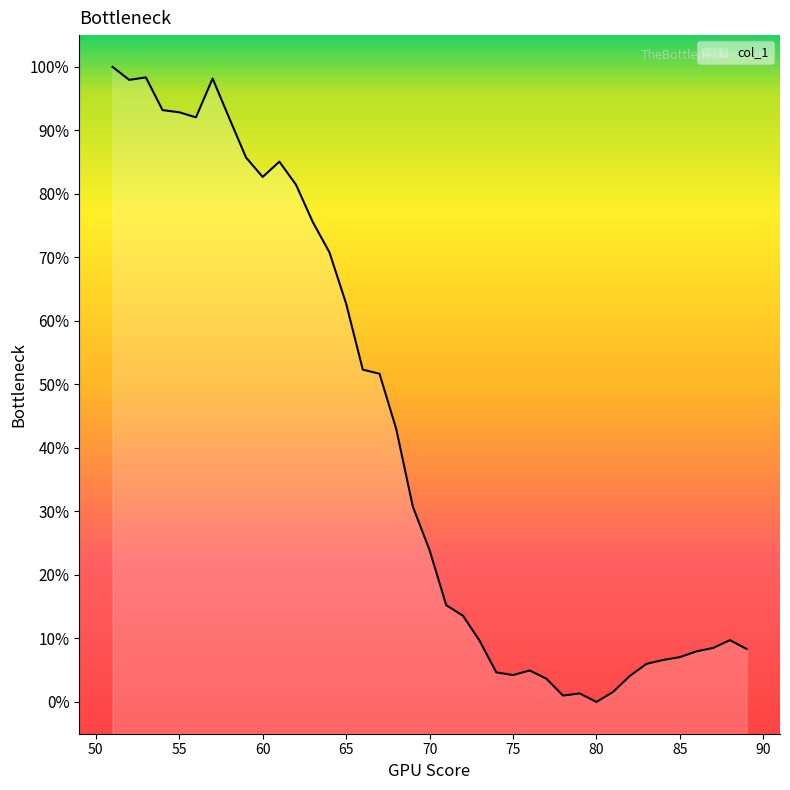

Count the number of data series in this chart.

1